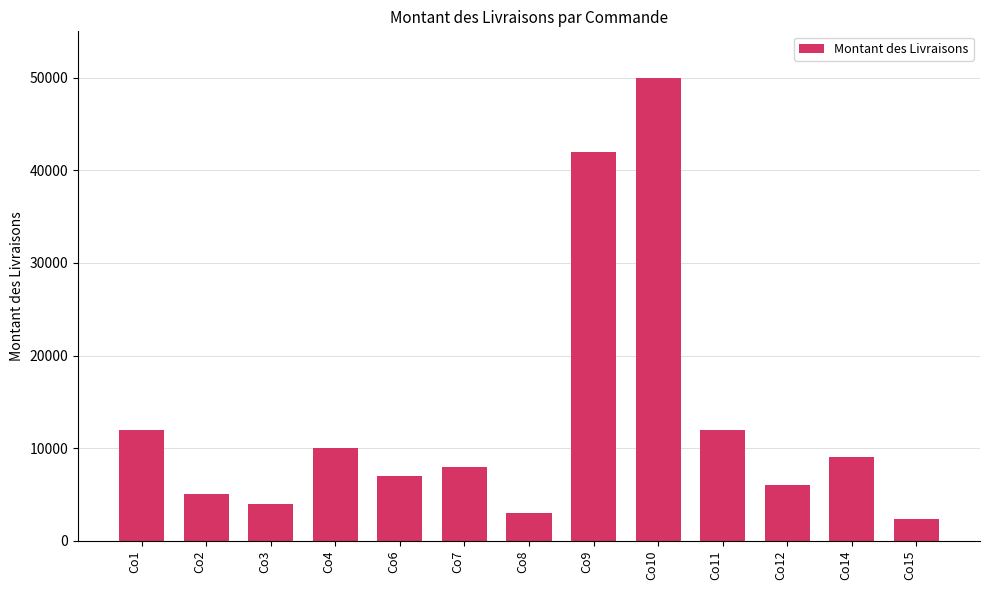

Which label corresponds to the smallest value in the chart?

Co15